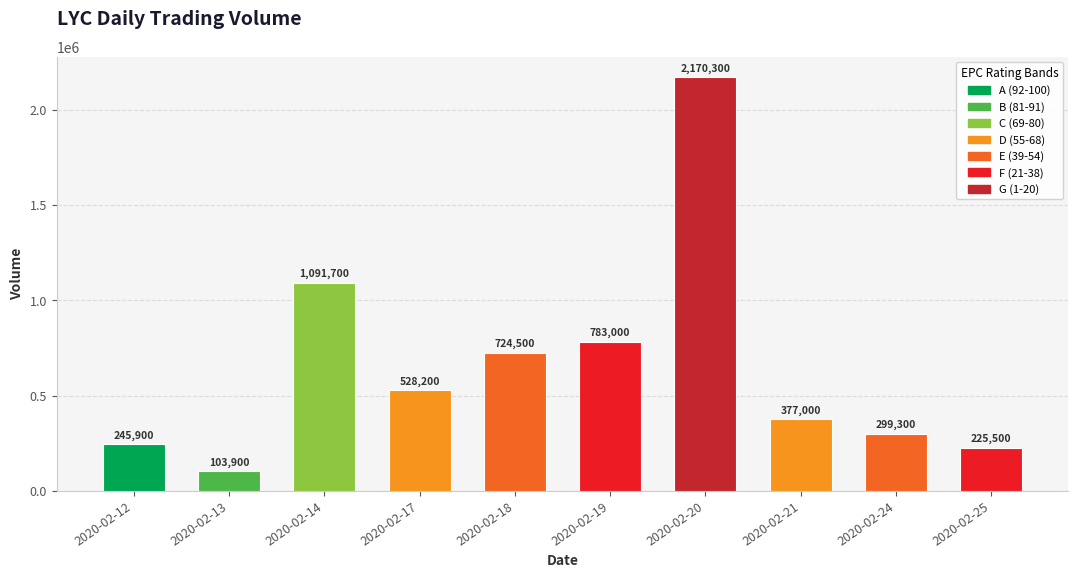

Where is the data nearest to the value 1137100?

2020-02-14